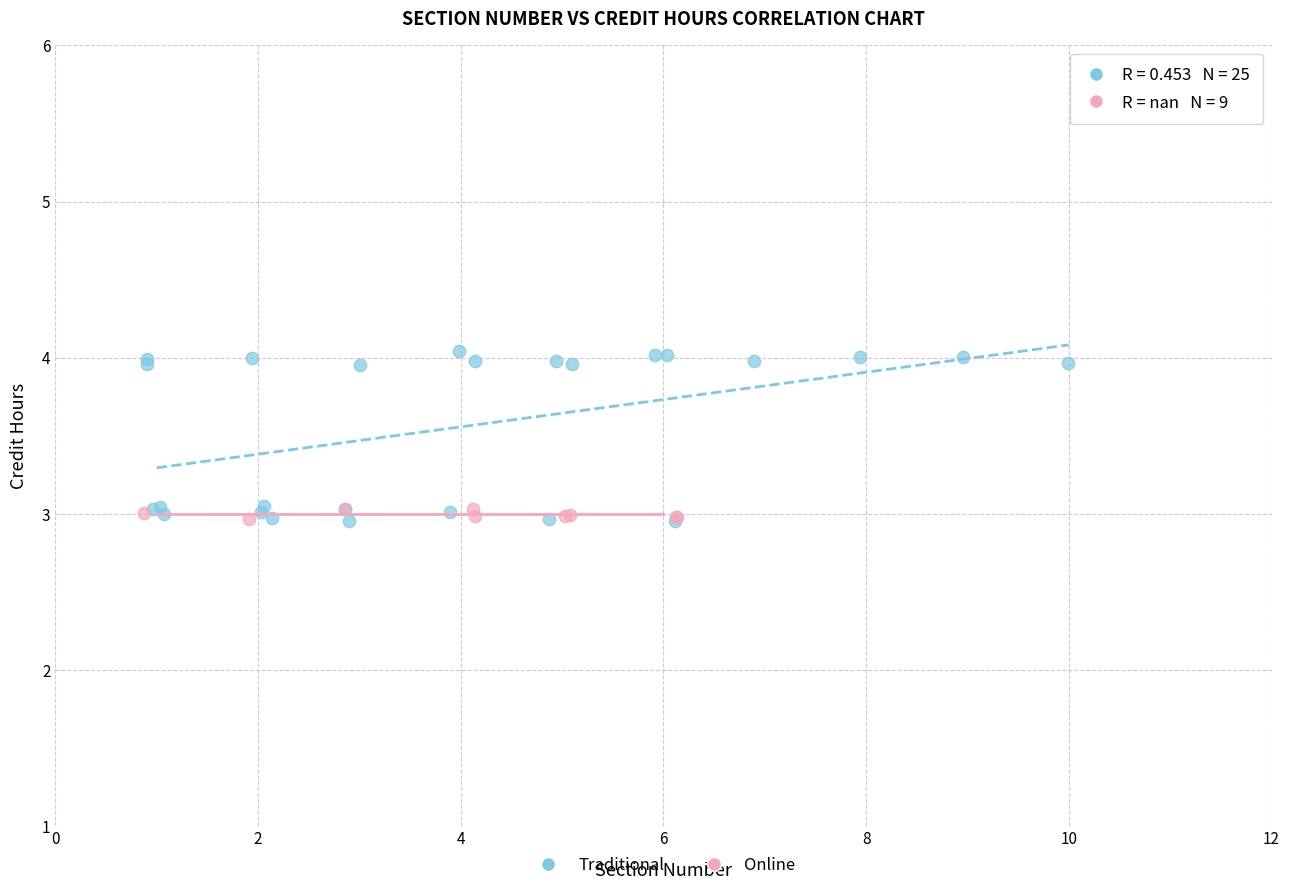

Which series reaches the maximum Y coordinate?

Traditional